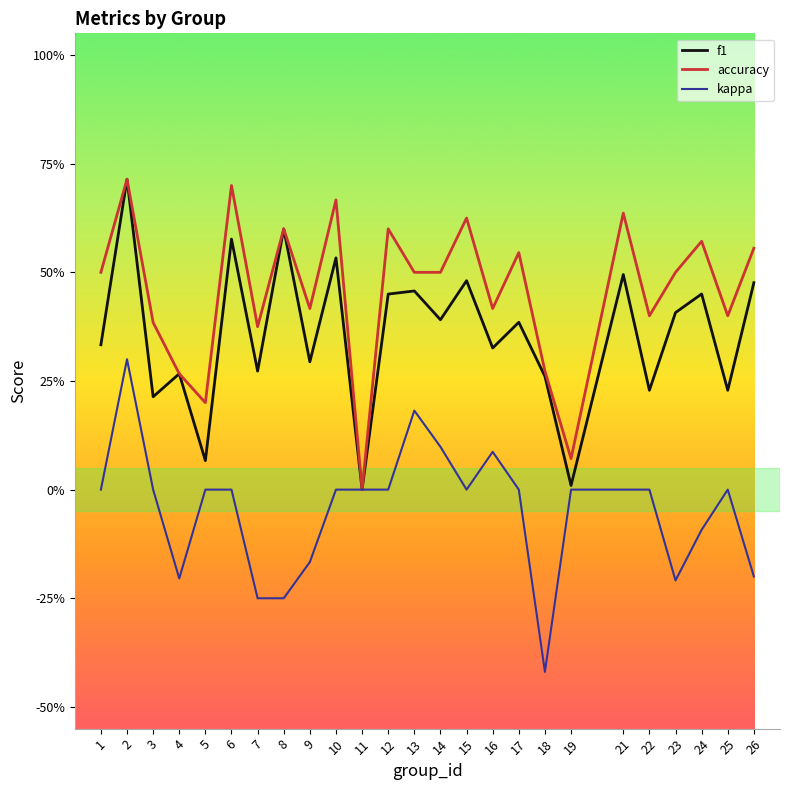

Is this an area chart (filled region under the line)?

No